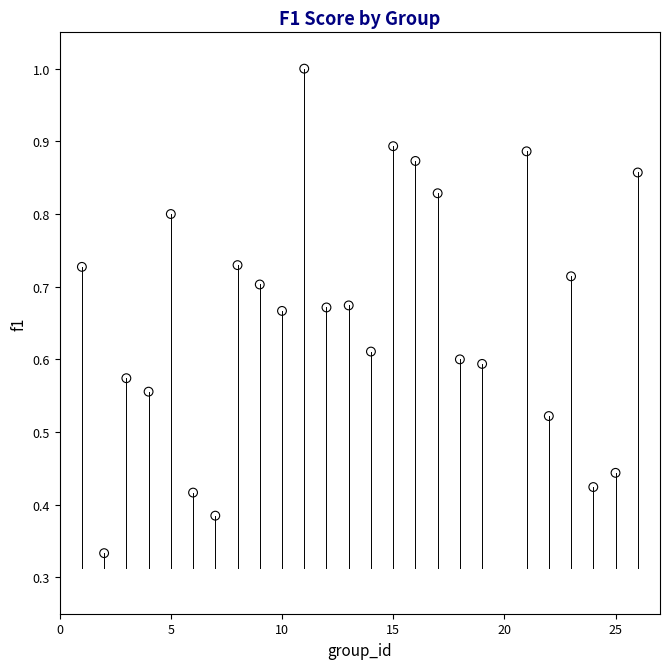

What is the range of X values (max minus min)?

25.0